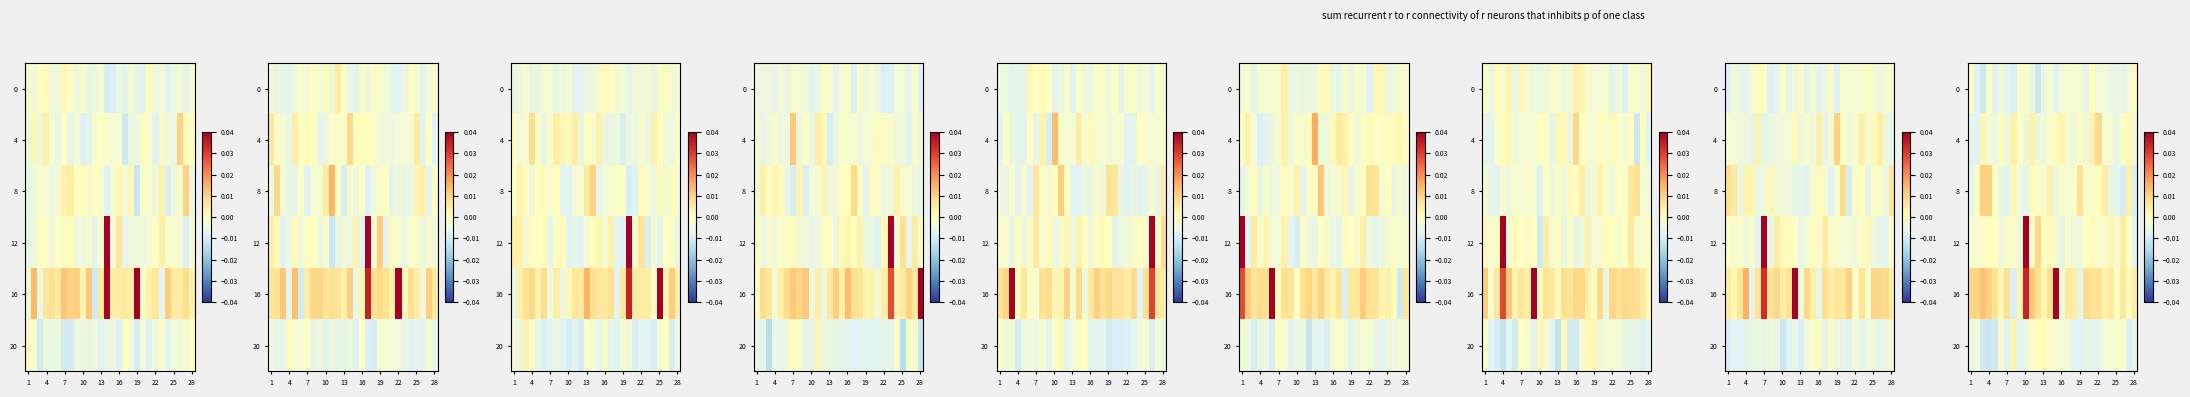

How many positive values does the 16 series have?

24